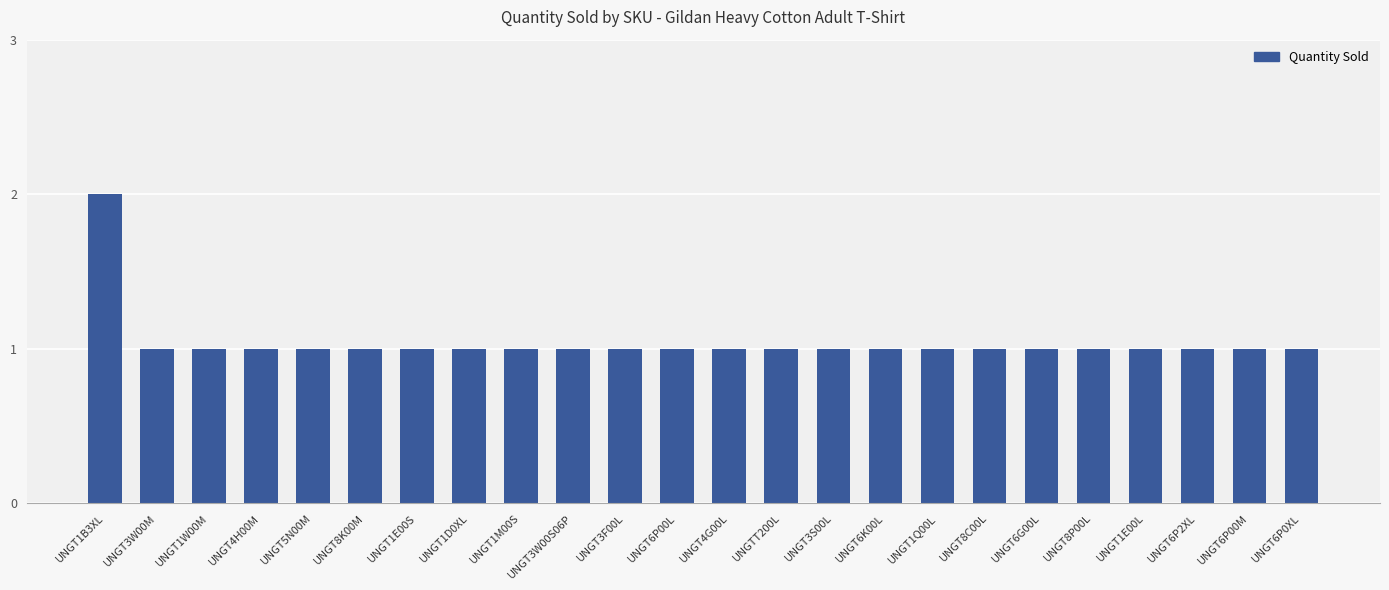

Approximately how many times larger is the value at UNGTT200L compared to UNGT3F00L?

1.0